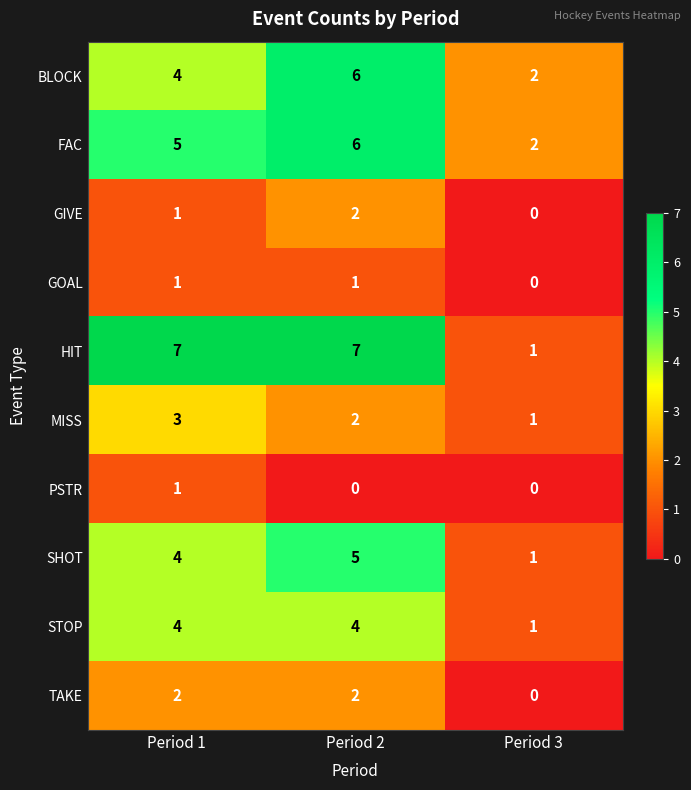

Count the TAKE values in the range 0 to 2.

3